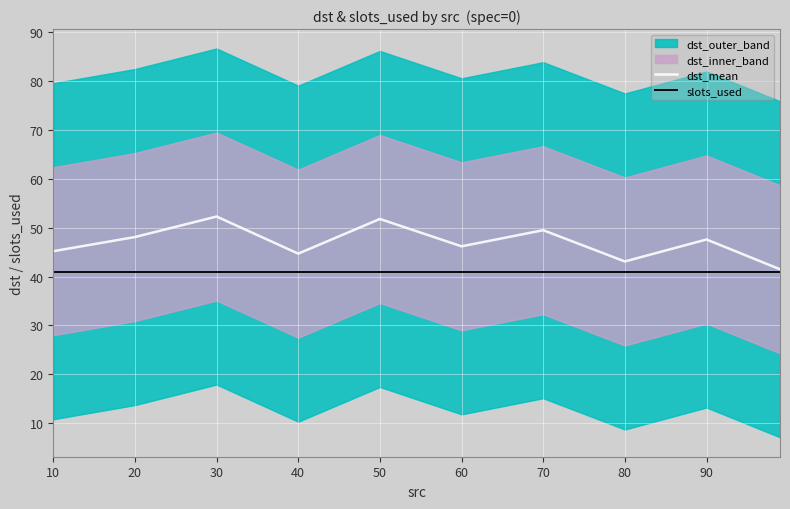

List the series in order of their overall mean, lowest first.

slots_used, dst_mean